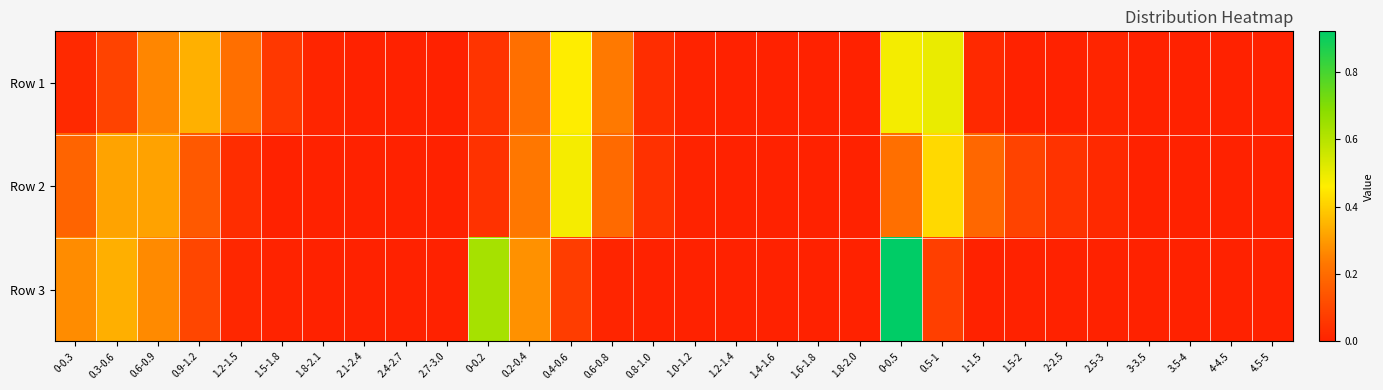

List the series in order of their overall mean, highest first.

Row 1, Row 3, Row 2